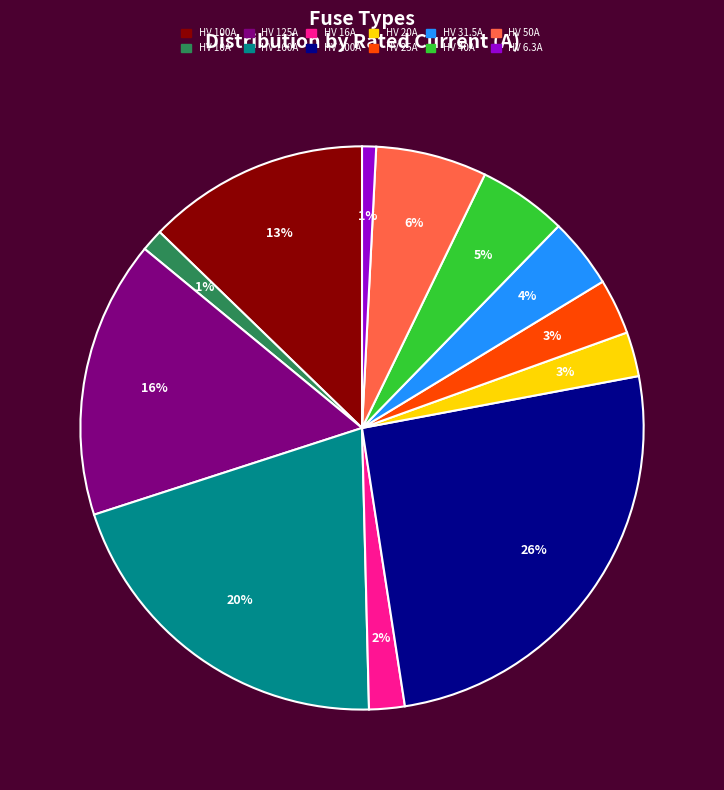

Is it true that HV 10A is 1% of the pie?

True